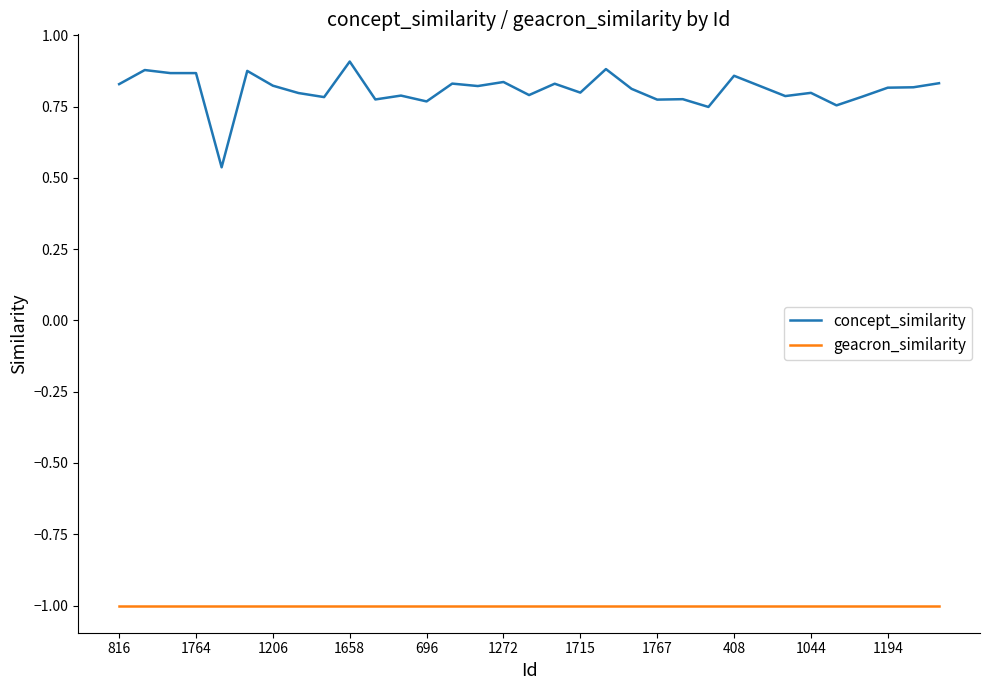

Which series has the largest range (max minus min)?

concept_similarity